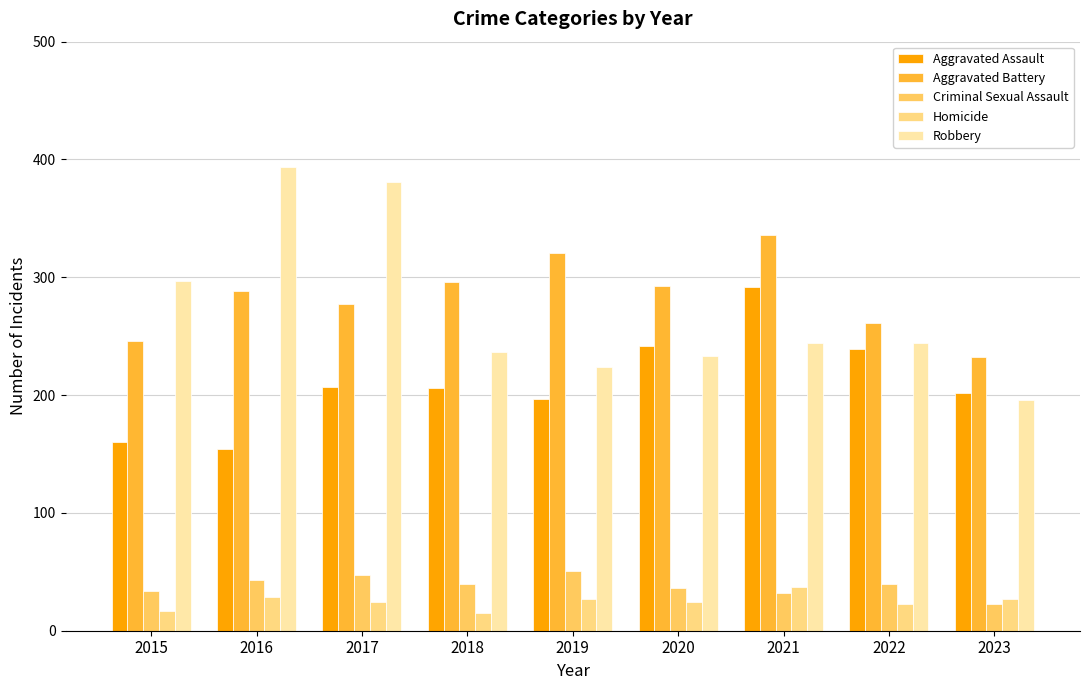

What is the value of the Aggravated Assault bar at the 3rd from the left?

207